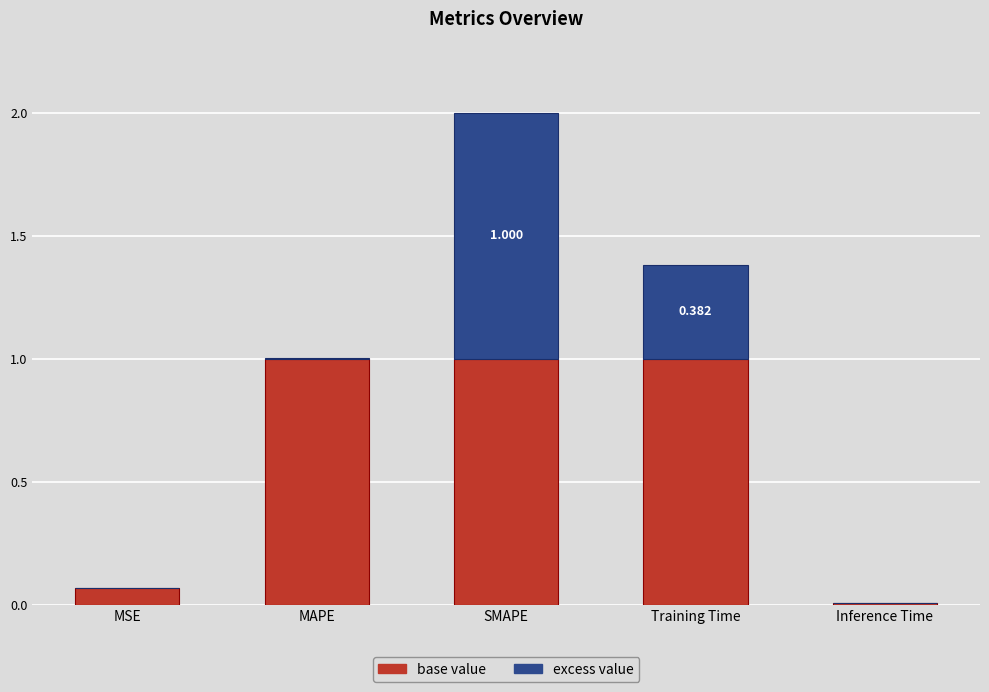

At which category is the sum across all series the highest?

SMAPE